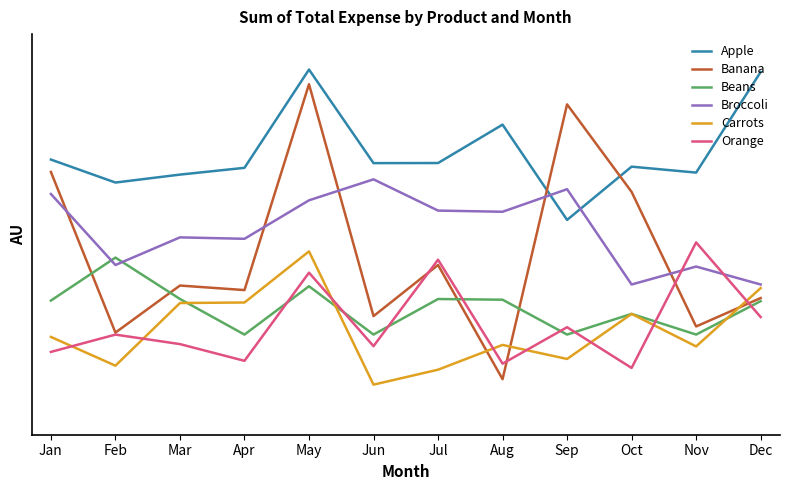

What is the sum of the Banana values at Feb and Sep?

1.2